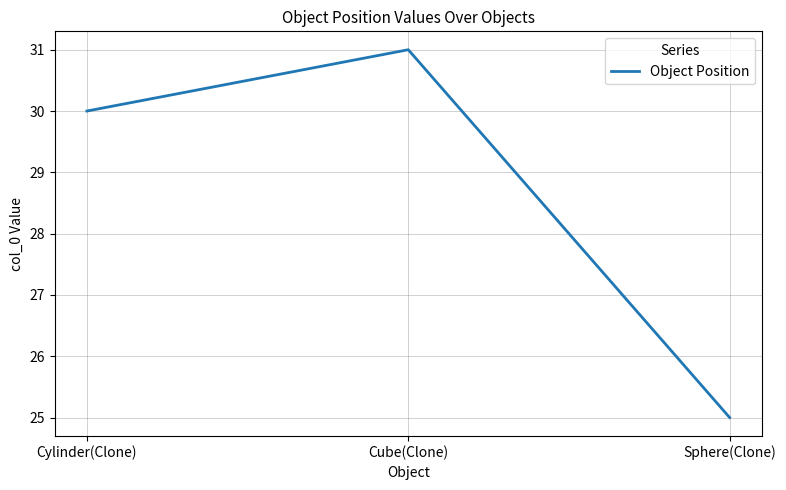

Does the chart have visible grid lines?

Yes